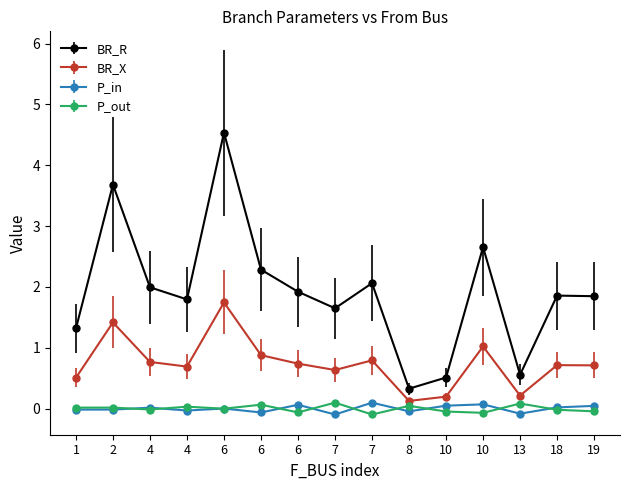

How many data points does each series have?

15